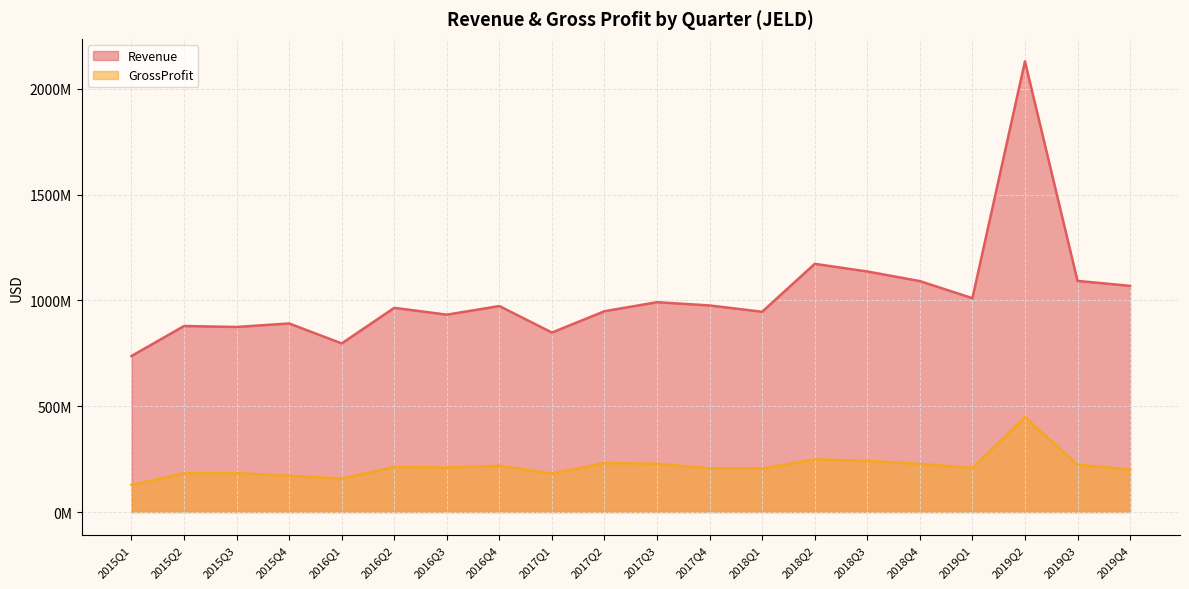

At how many categories does at least one series exceed 183090958?

20